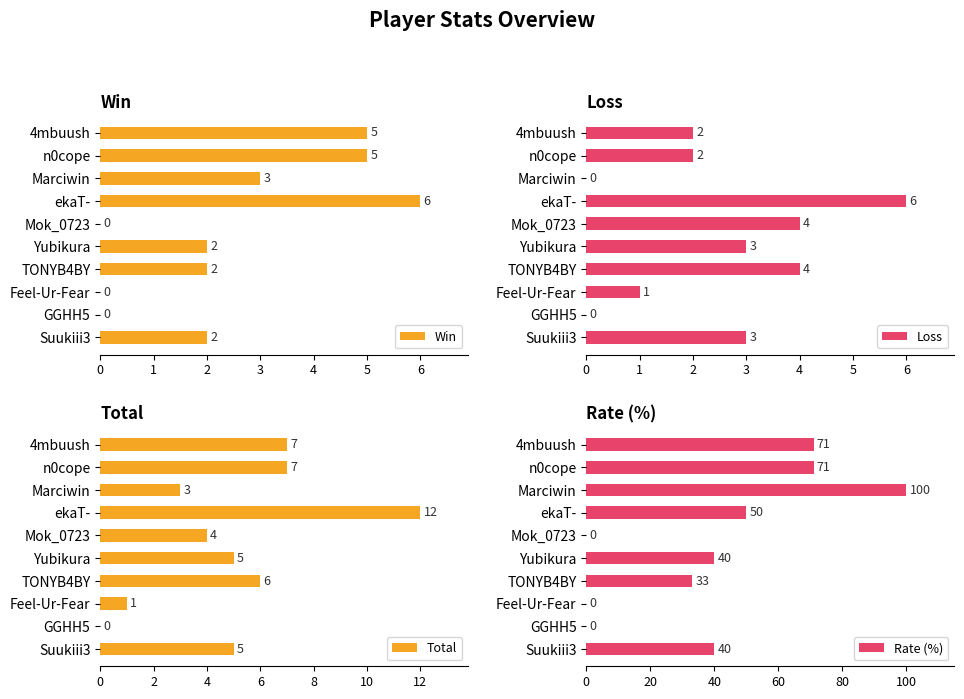

Which series has the widest spread of values?

Rate (%)